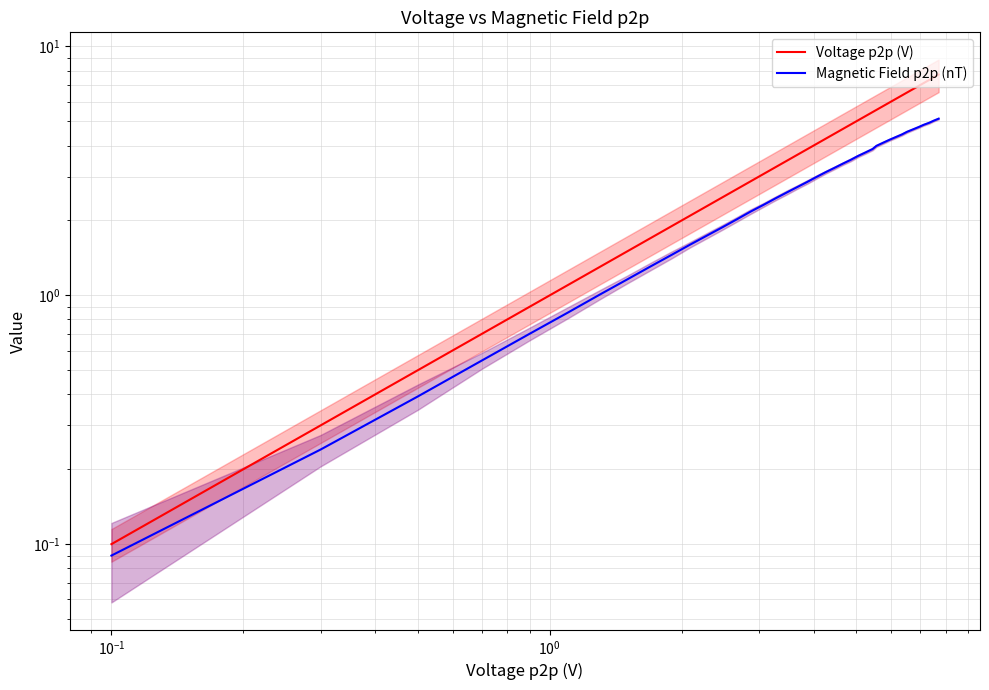

What are all the series names shown in the legend?

Voltage p2p (V), Magnetic Field p2p (nT)